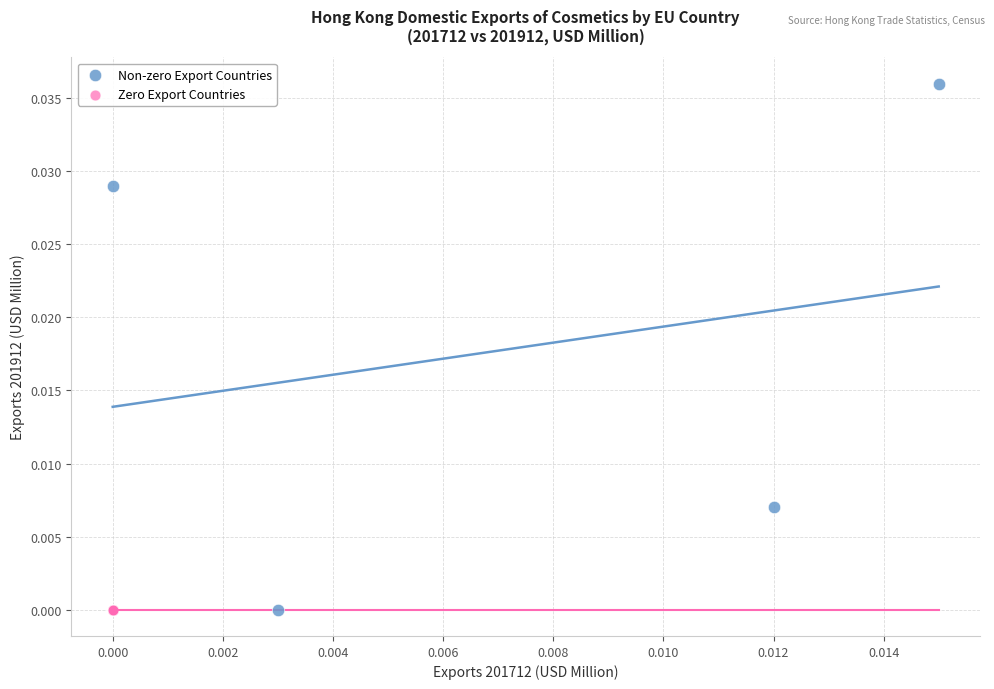

Which series contains the highest Y value?

Non-zero Export Countries